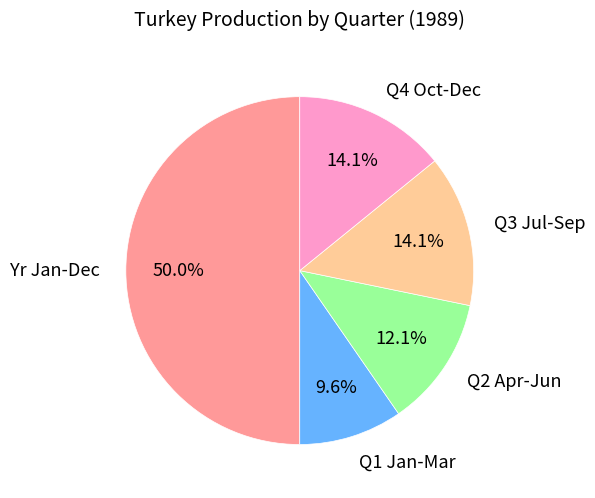

Which slice is the smallest?

Q1 Jan-Mar